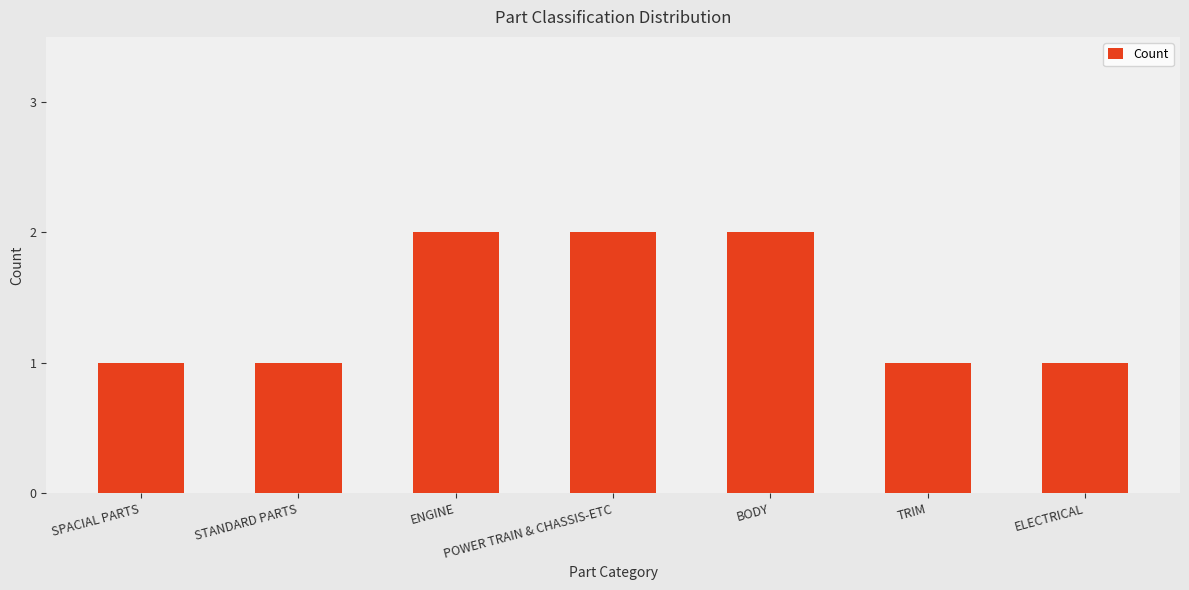

True or false: the data shows 4 at ENGINE.

False